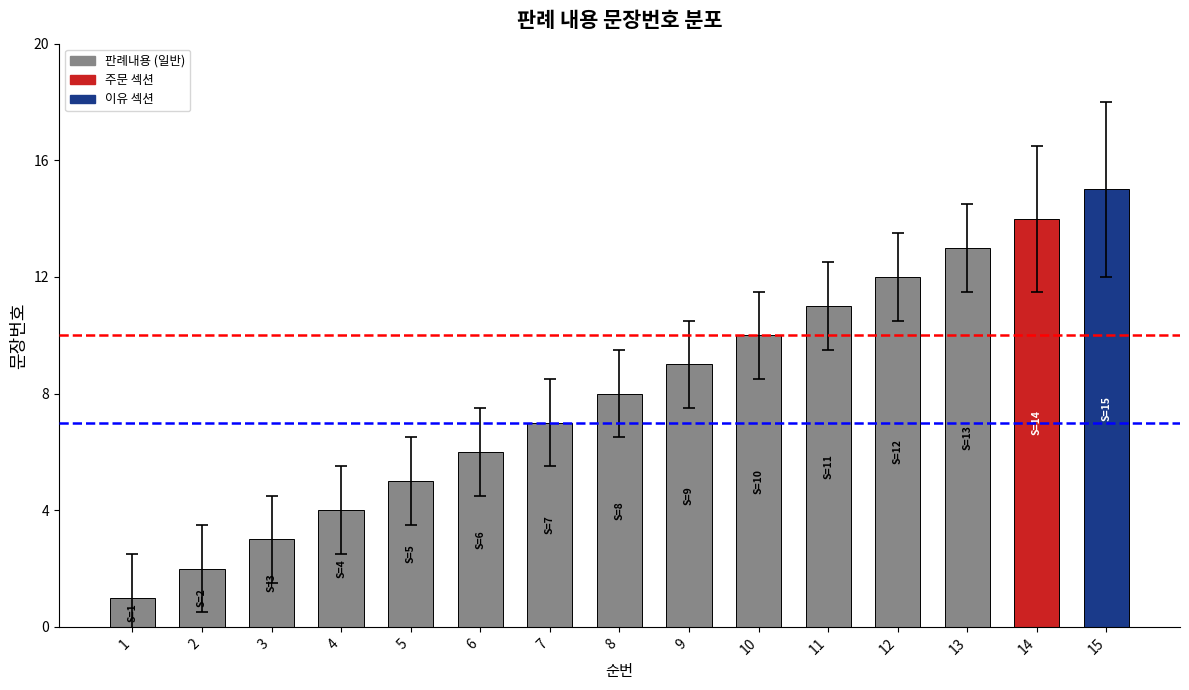

What is the average value?

8